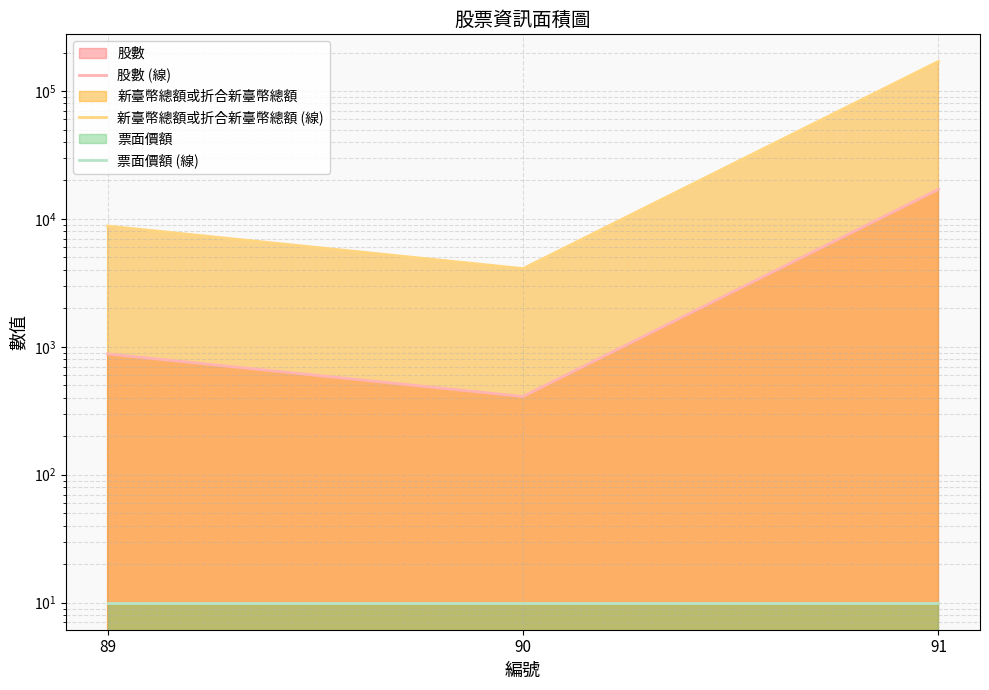

What is the lowest value of the 股數 (線) series?

409